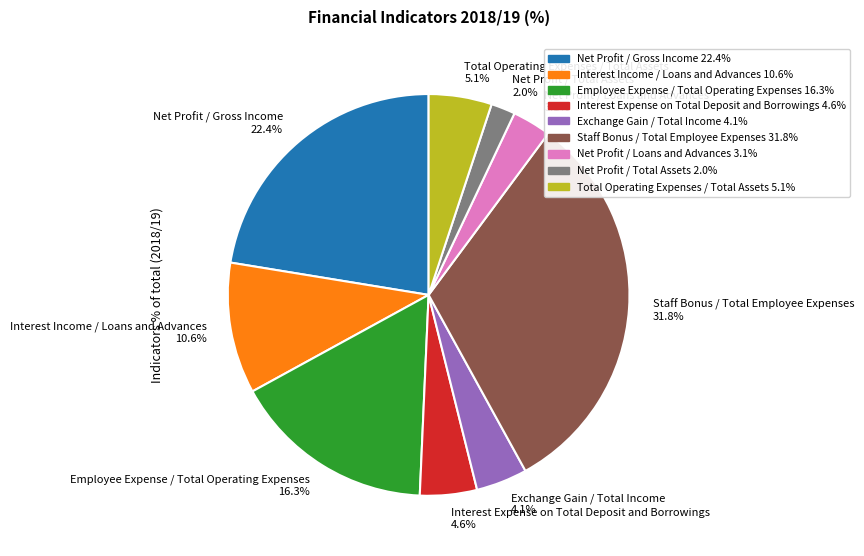

Does any single category account for the majority?

No